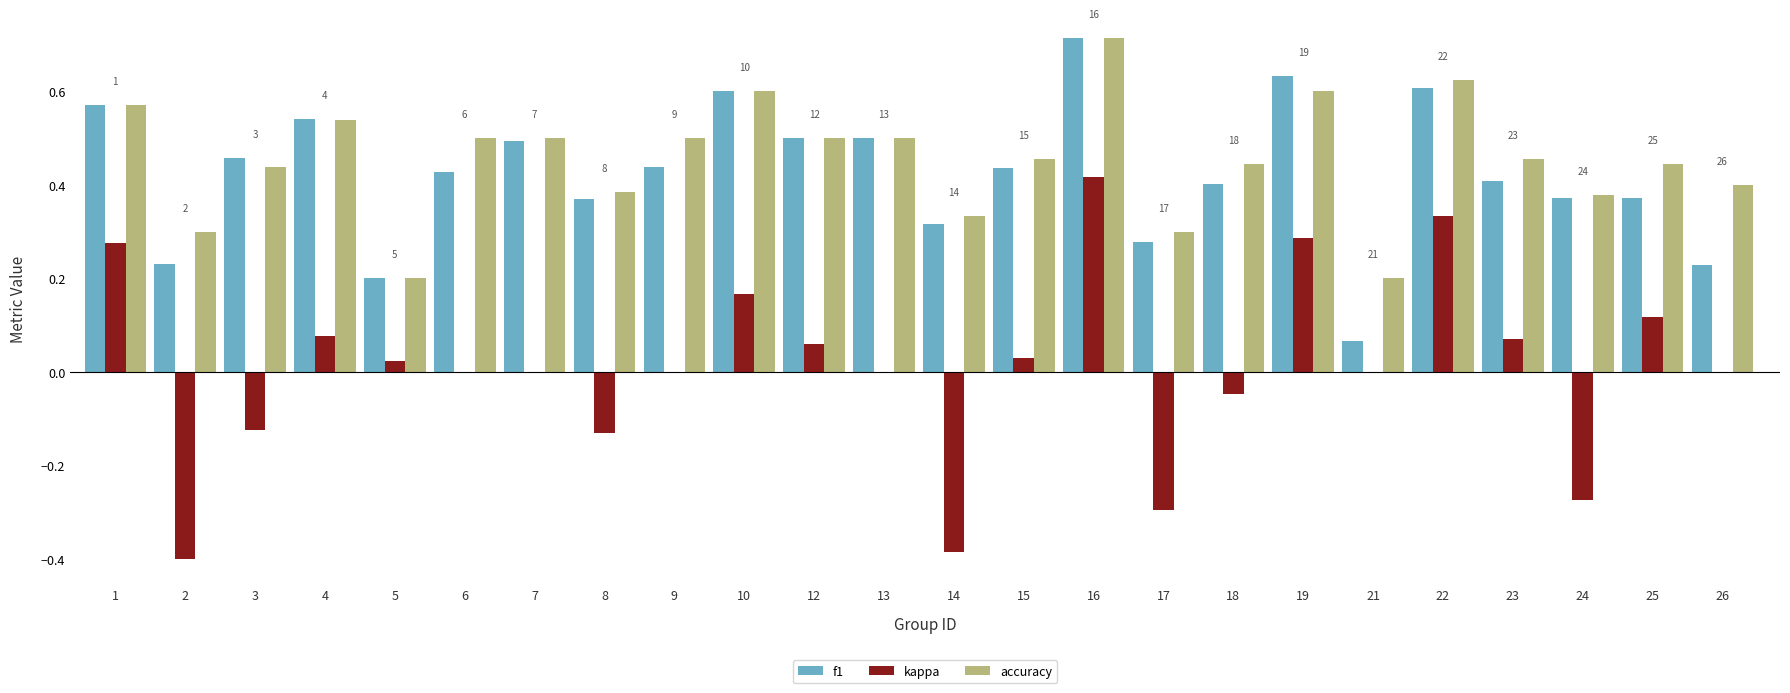

Is it true that accuracy equals 0.2 at 21?

True